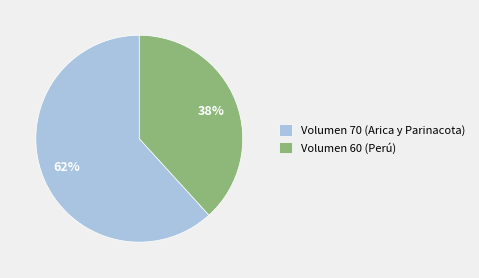

To the nearest percent, what is the difference between the largest and smallest slice percentages?

24%